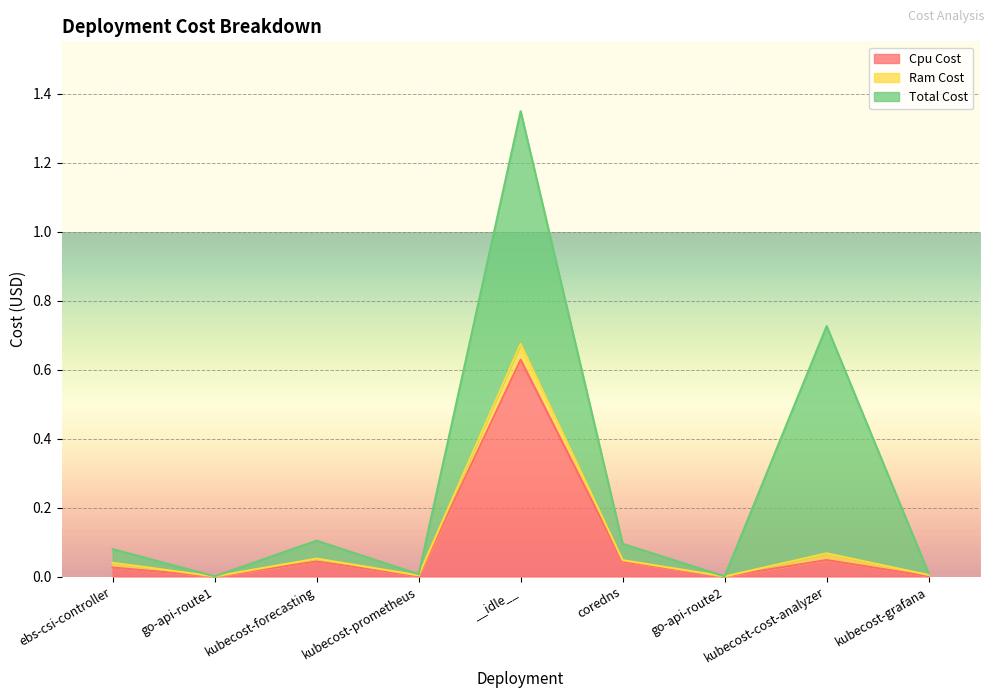

True or false: Cpu Cost and Total Cost cross at least once.

False